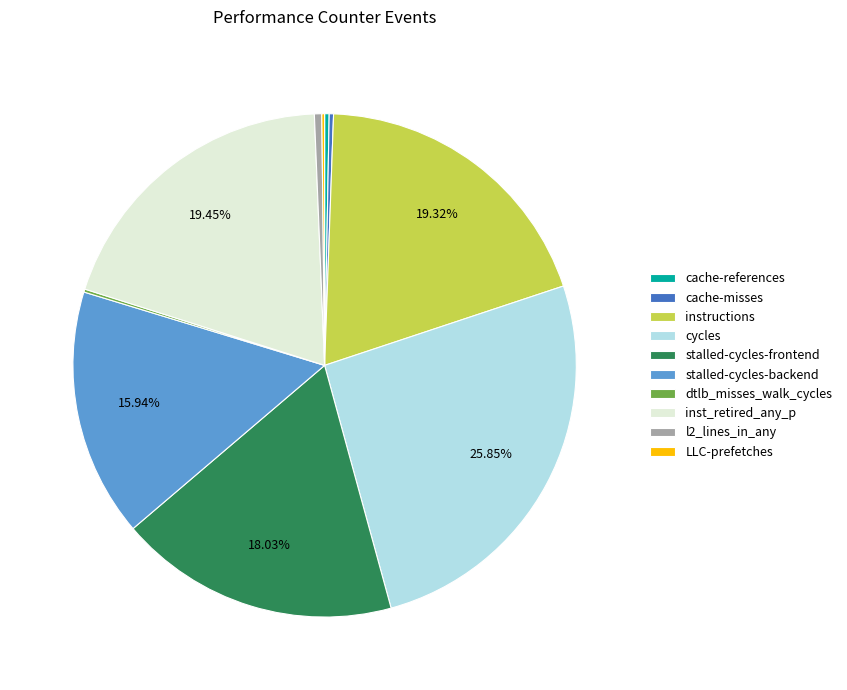

Is there a majority slice in this chart?

No